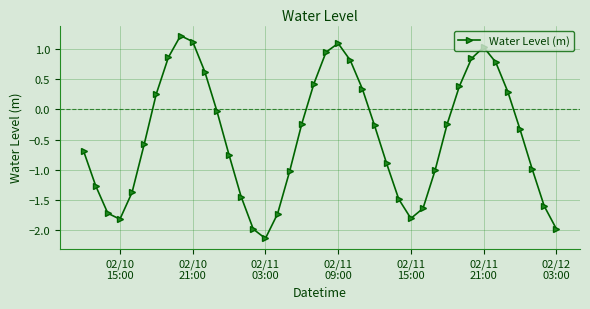

What is the value of the 22nd point from the left?

1.1